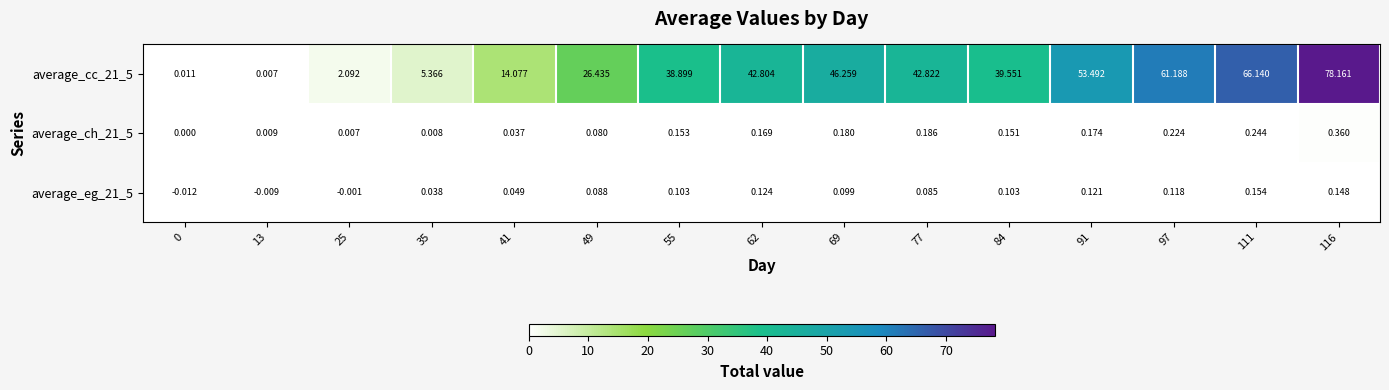

Is the value of average_cc_21_5 at 0 greater than the value of average_ch_21_5 at 91?

No